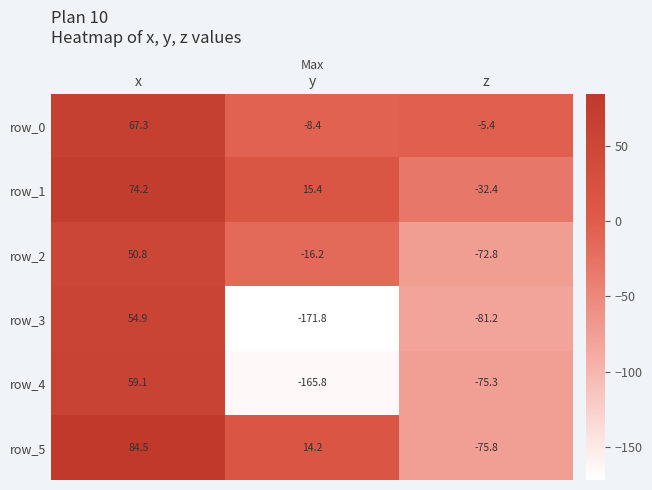

Which series has the largest total across all categories?

row_1